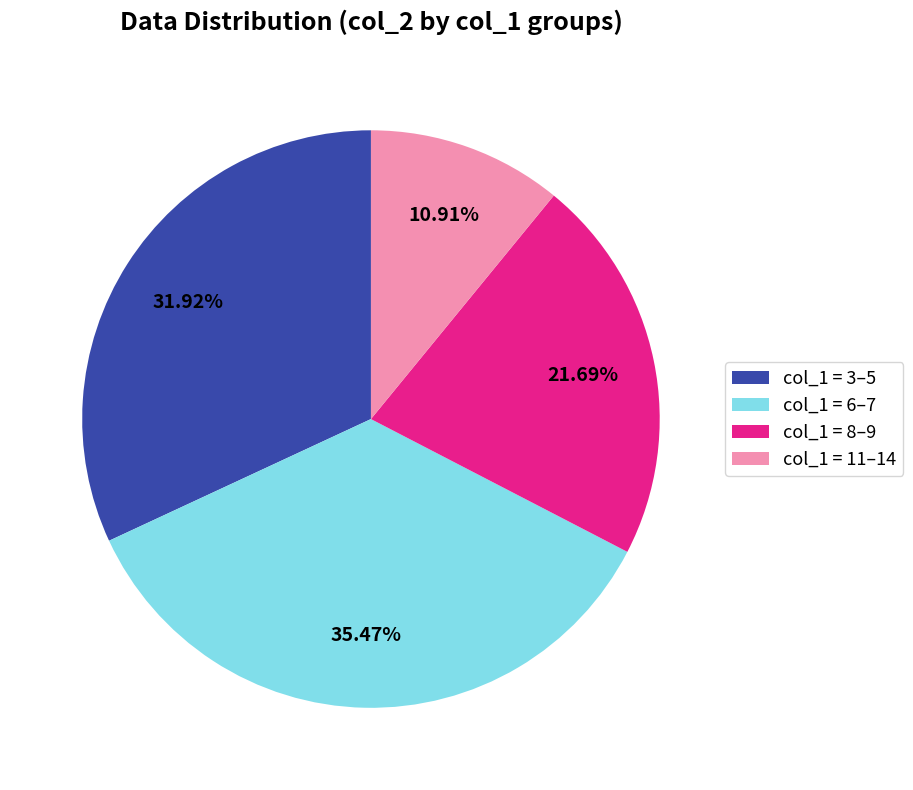

Is there any slice that represents more than half of the pie?

No